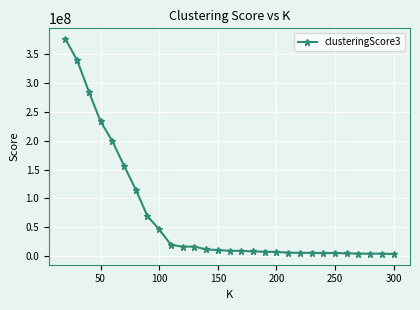

True or false: there are more than 0 points higher than both neighbors.

True